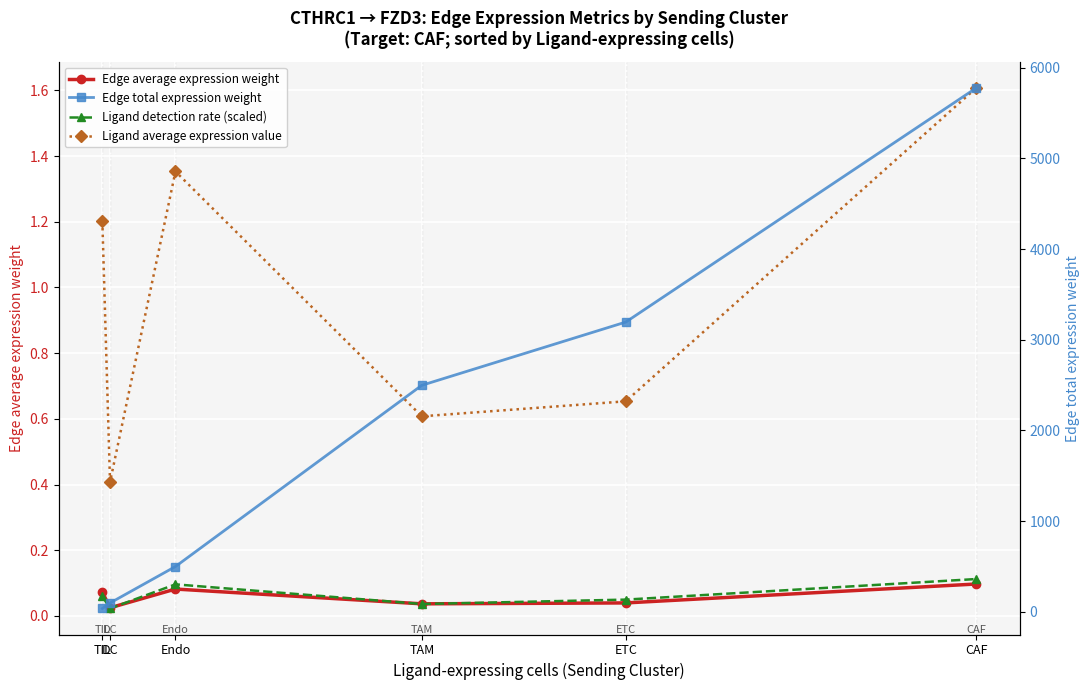

At which category does Ligand average expression value reach its first local peak?

Endo